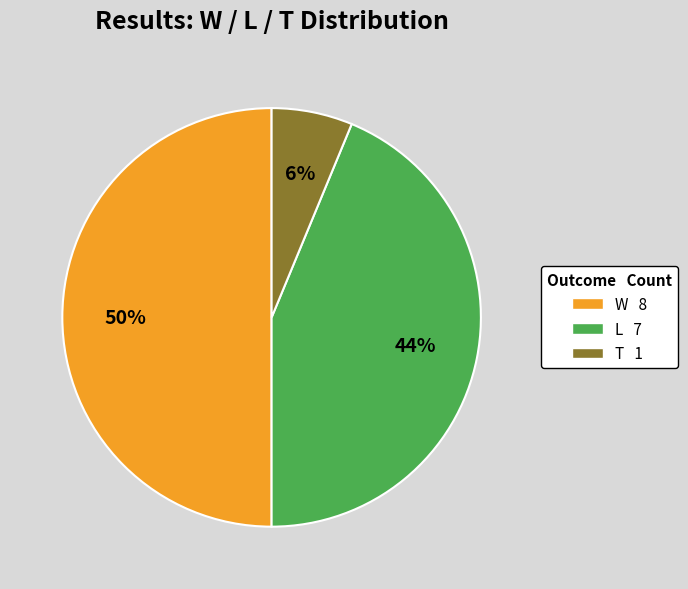

Does T represent more than half of the total?

No